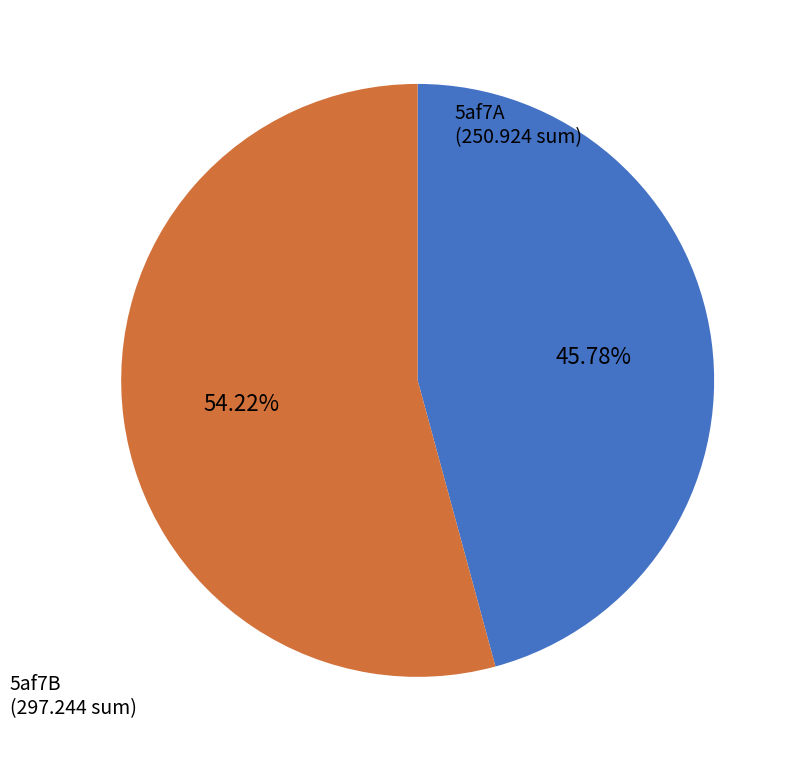

To the nearest percent, what portion does 5af7A represent?

46%